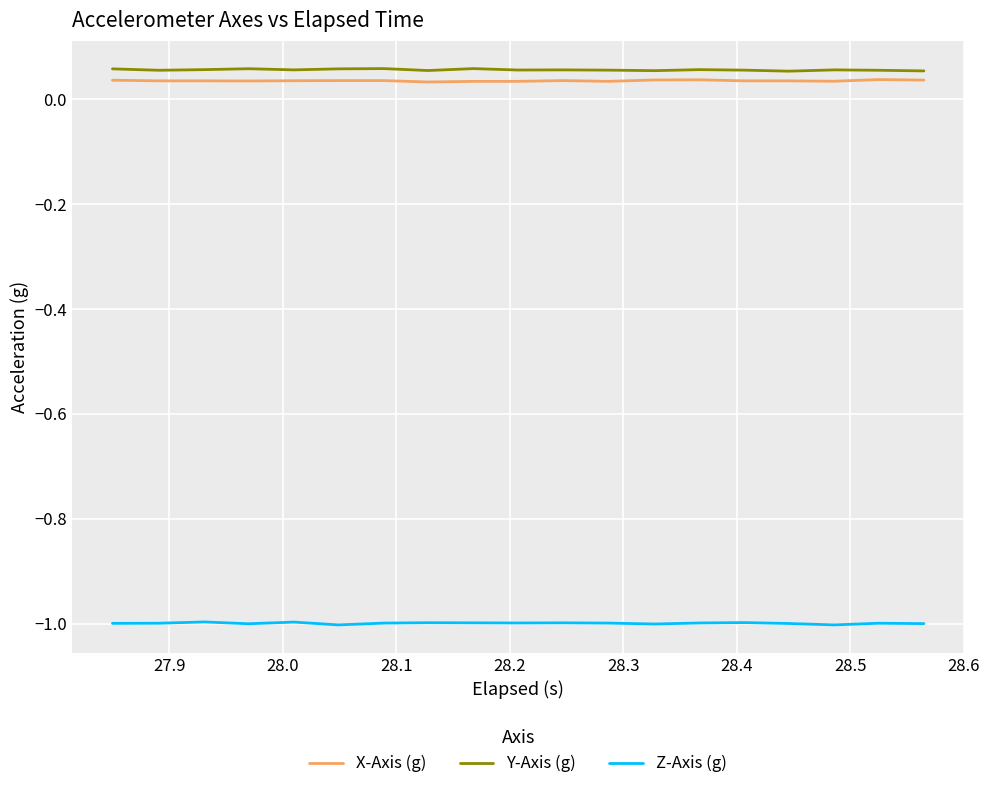

How many distinct data groups are displayed?

3